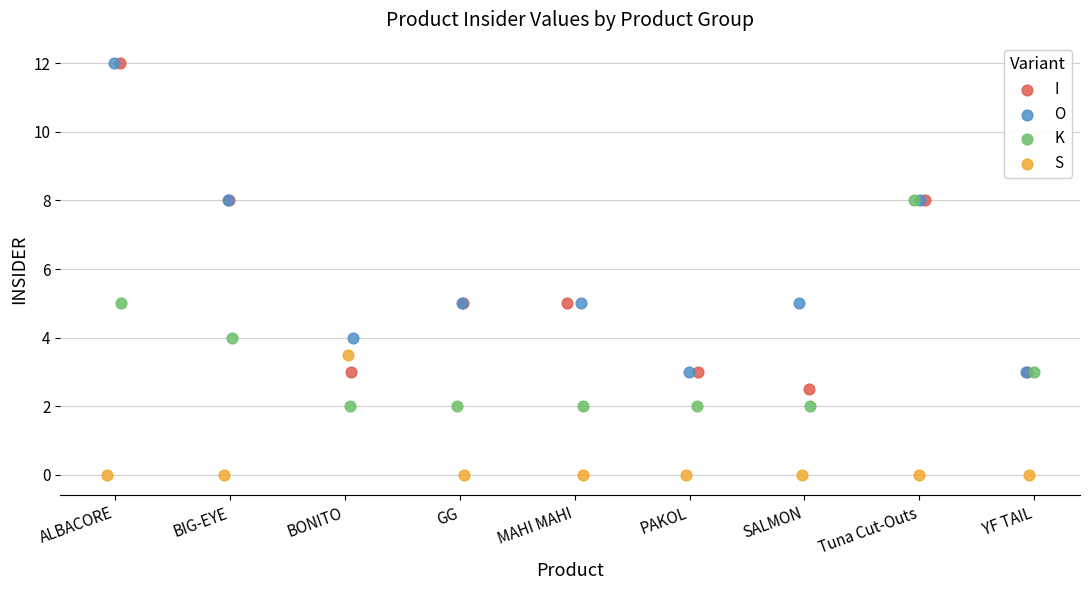

Which series contains the lowest Y value?

S